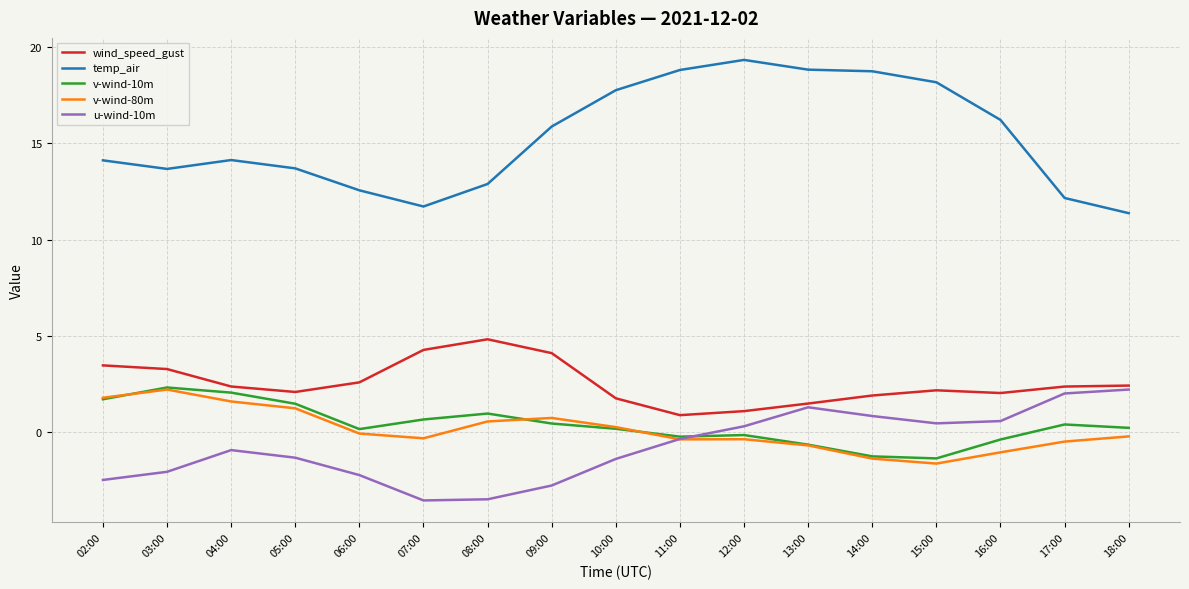

Which series has the largest total across all categories?

temp_air